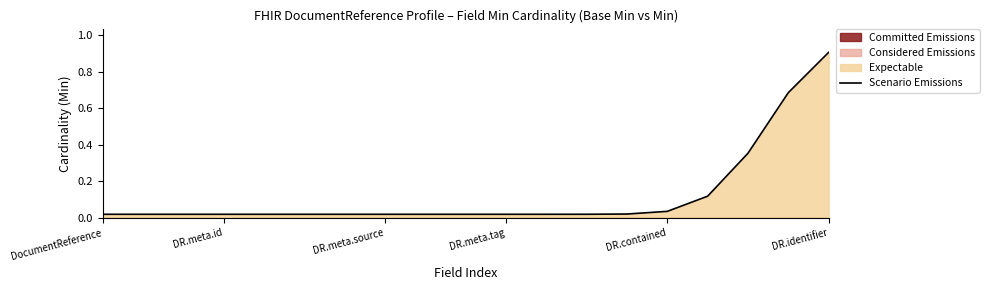

The value of Scenario Emissions at DR.identifier is 0.9. True or false?

True